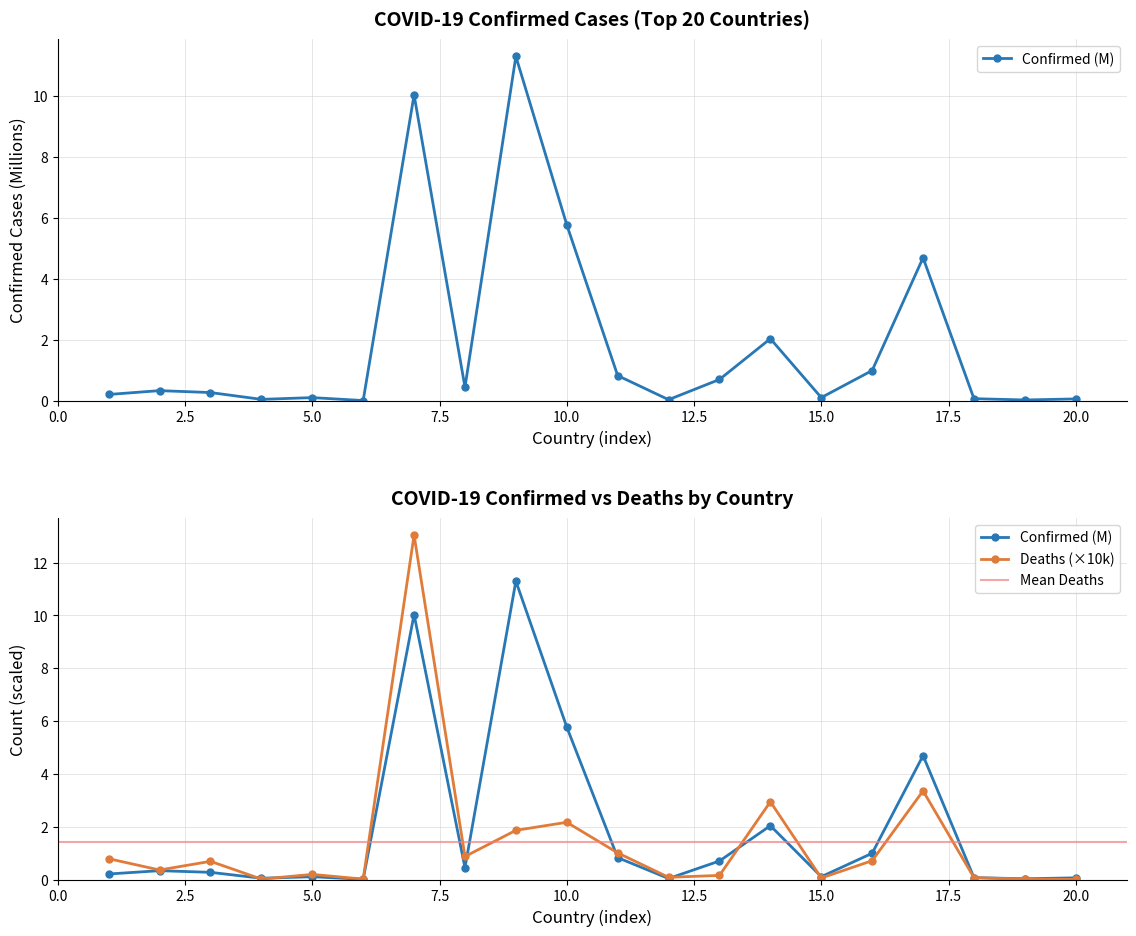

Is it true that Confirmed equals 1.1 at Bahrain?

False